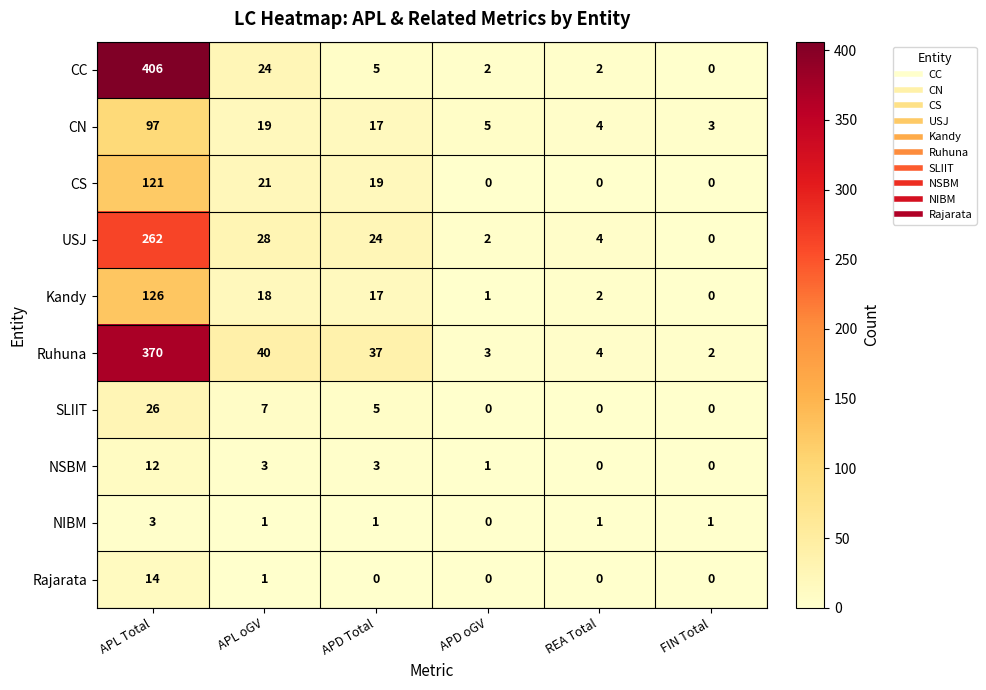

What is the sum of all CN values?

145